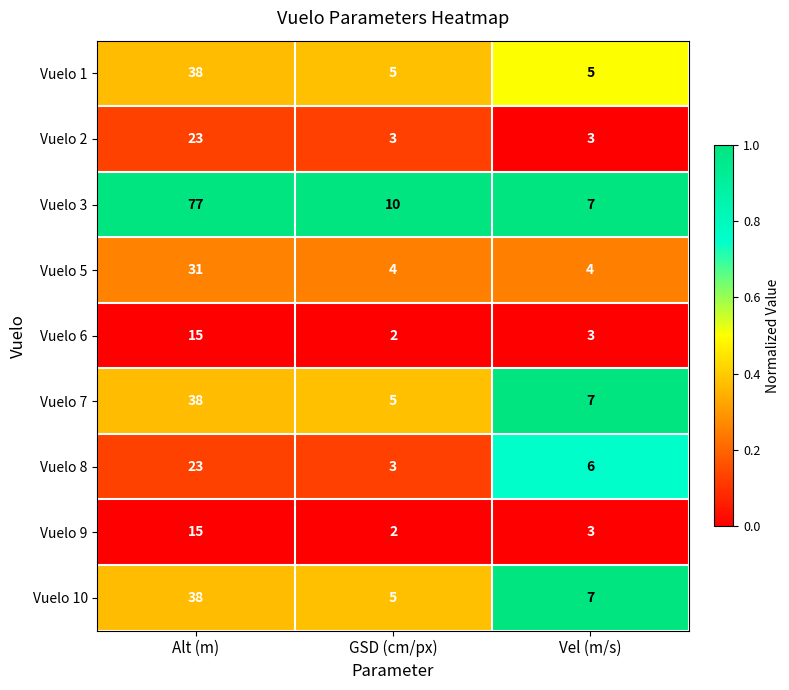

What is the total value across all series at GSD (cm/px)?

39